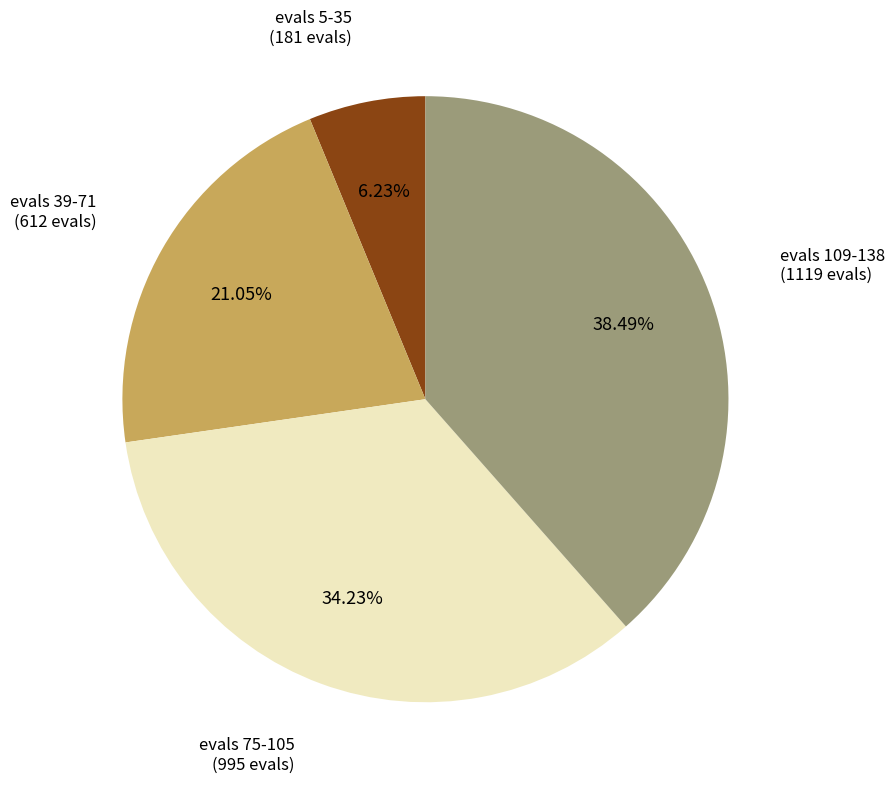

To the nearest percent, what is the average slice percentage?

25%